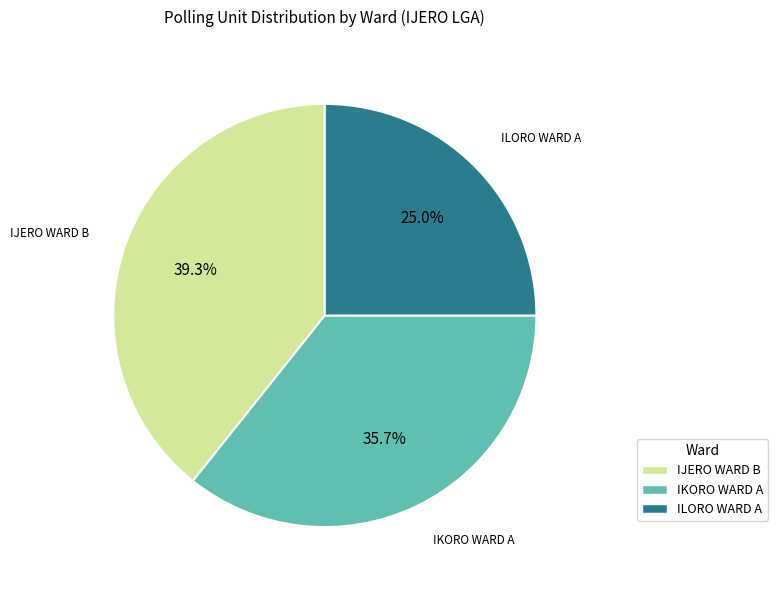

Is there any slice that represents more than half of the pie?

No